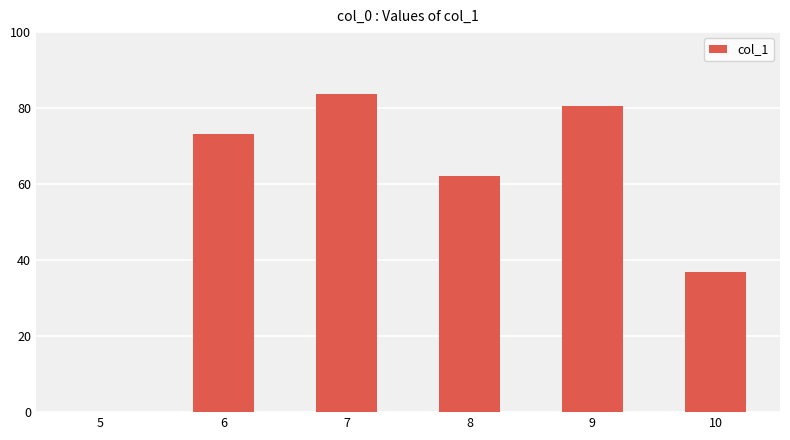

Approximately how many times larger is the value at 9 compared to 8?

1.3